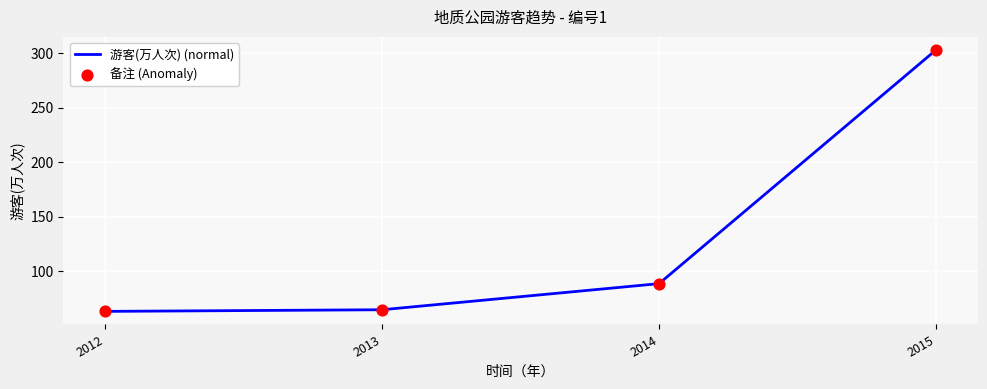

Is it true that the value at 2014 is 29.6?

False